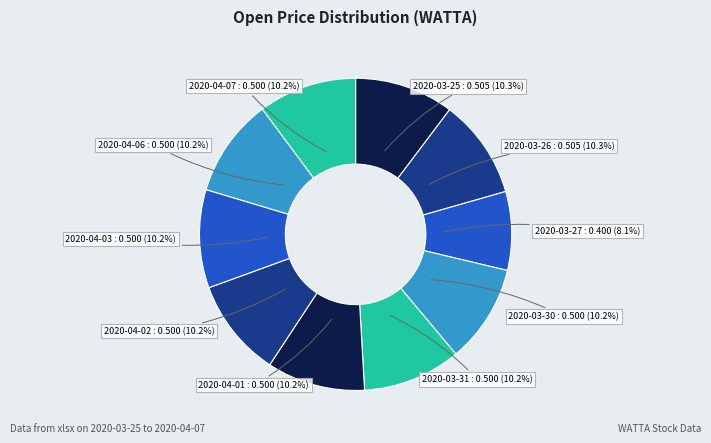

Which slice is the smallest?

2020-03-27